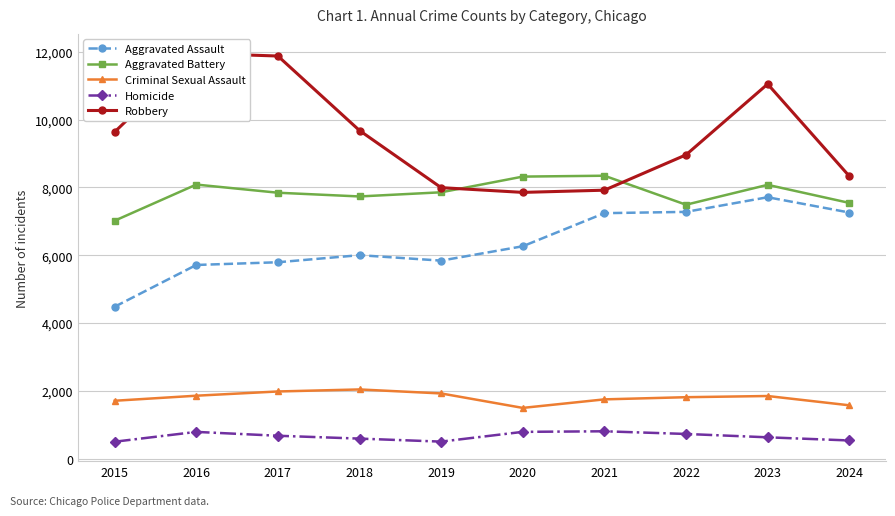

Reading left to right, what are all the values shown in this chart?

Aggravated Assault: 4480	5713	5793	6002	5841	6265	7242	7280	7712	7261
Aggravated Battery: 7019	8086	7845	7735	7858	8321	8347	7491	8078	7545
Criminal Sexual Assault: 1705	1854	1979	2039	1921	1494	1746	1810	1845	1571
Homicide: 496	786	672	588	499	787	804	725	626	533
Robbery: 9638	11960	11880	9681	7995	7855	7920	8963	11053	8335